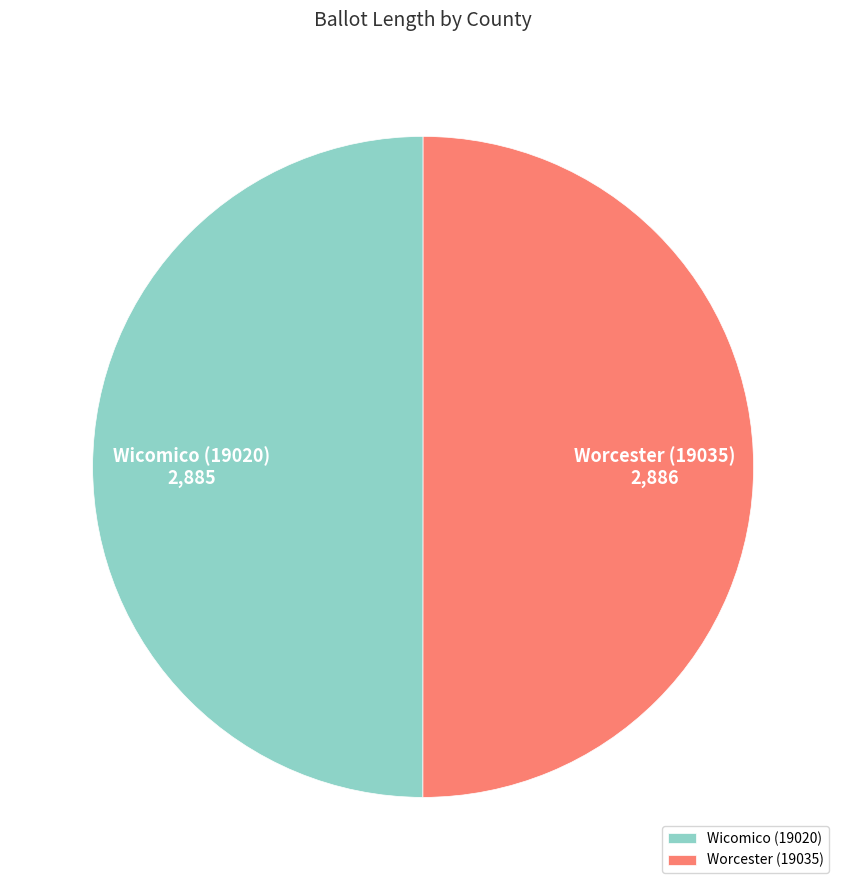

Combined, do Worcester (19035) and Wicomico (19020) account for over 50%?

Yes